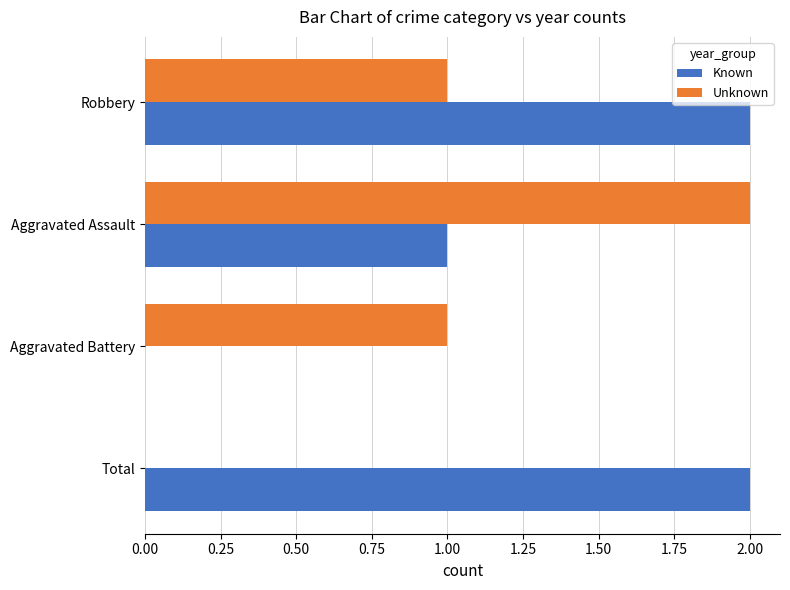

True or false: Unknown has a value of 1 at Aggravated Battery.

True